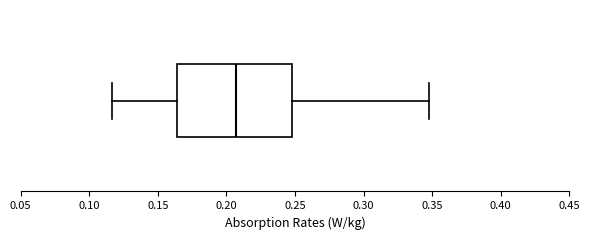

Read this box plot against the x-axis: the position of the median line, the range covered by the box, and the ends of both whiskers. The values are not printed on the chart, so give them approximately, as read against the axis.

median 0.205, box 0.165 to 0.250, whiskers 0.115 to 0.350